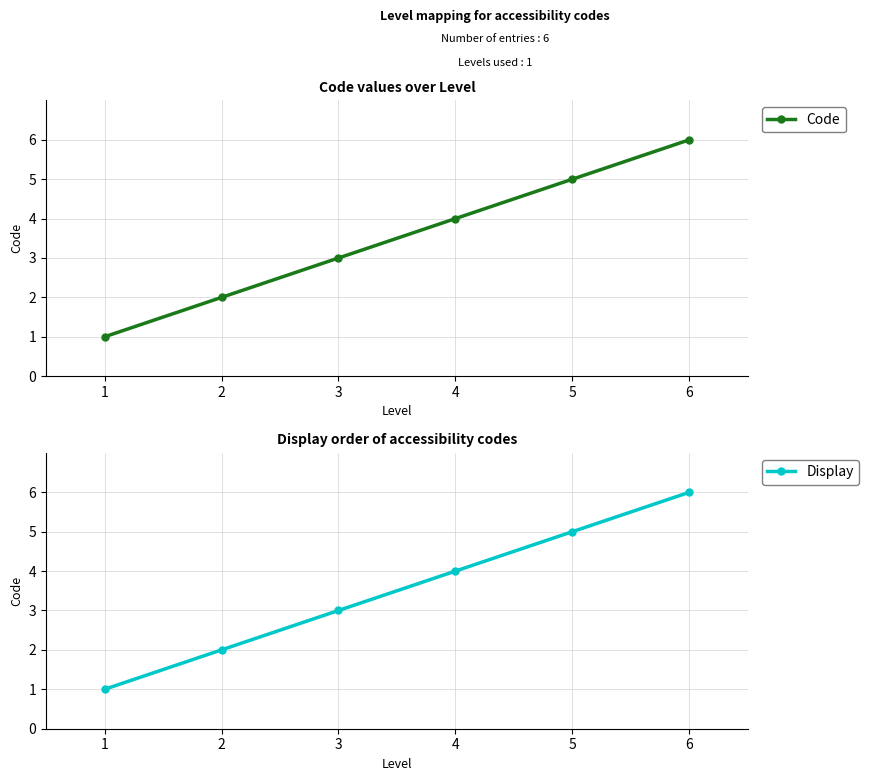

Which category has the highest value in the Code series?

6